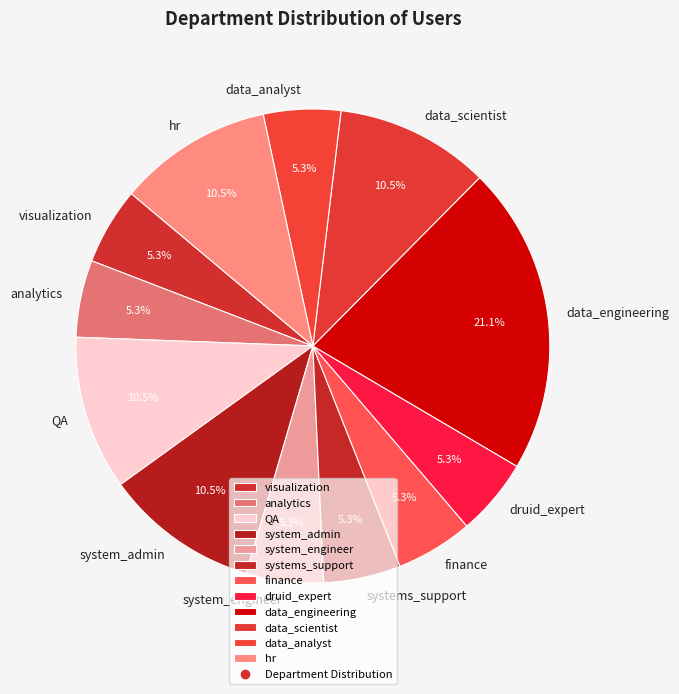

What percentage is NOT represented by hr?

89.5%